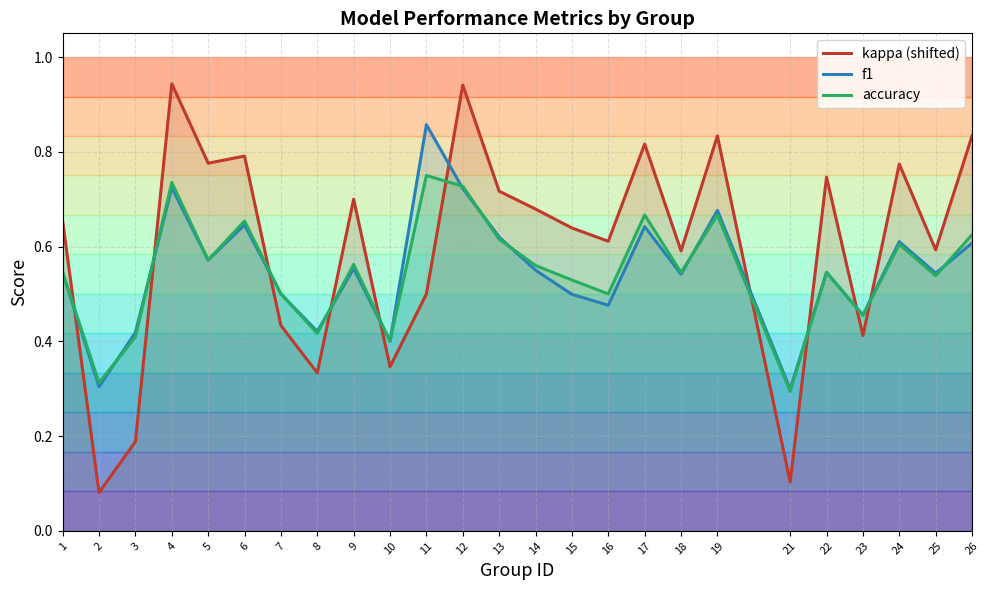

True or false: accuracy has more than 2 interior local peaks.

True